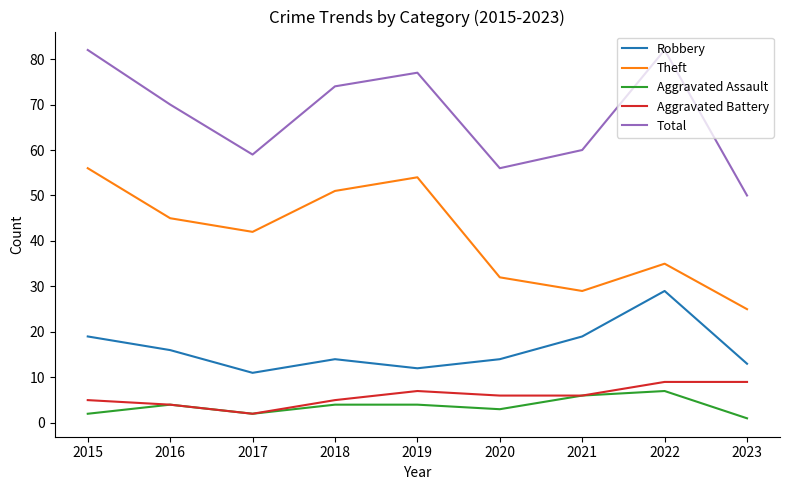

What is the spread (max minus min) of values at 2017?

57